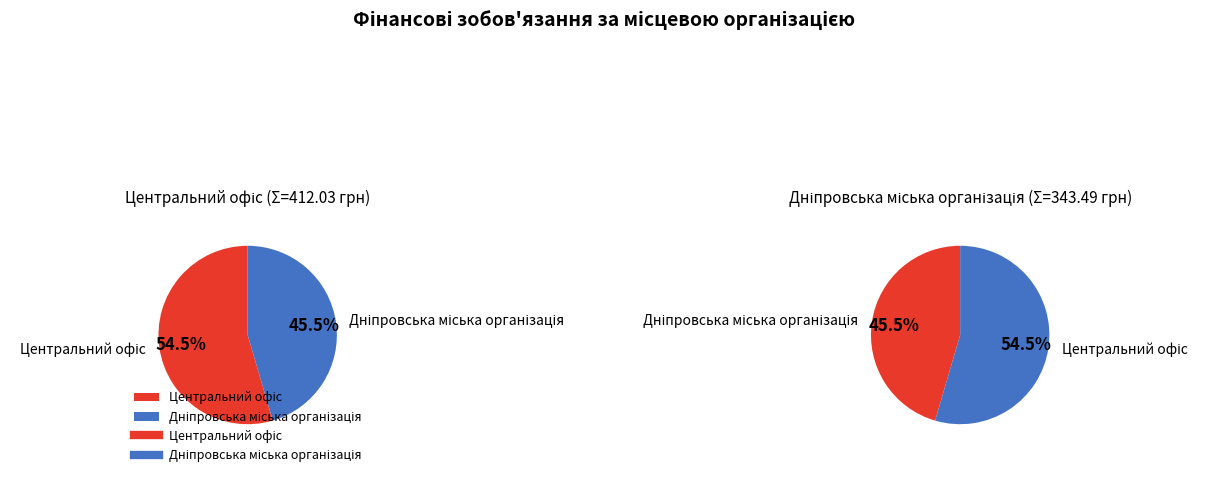

To the nearest percent, what is the average slice percentage?

50%